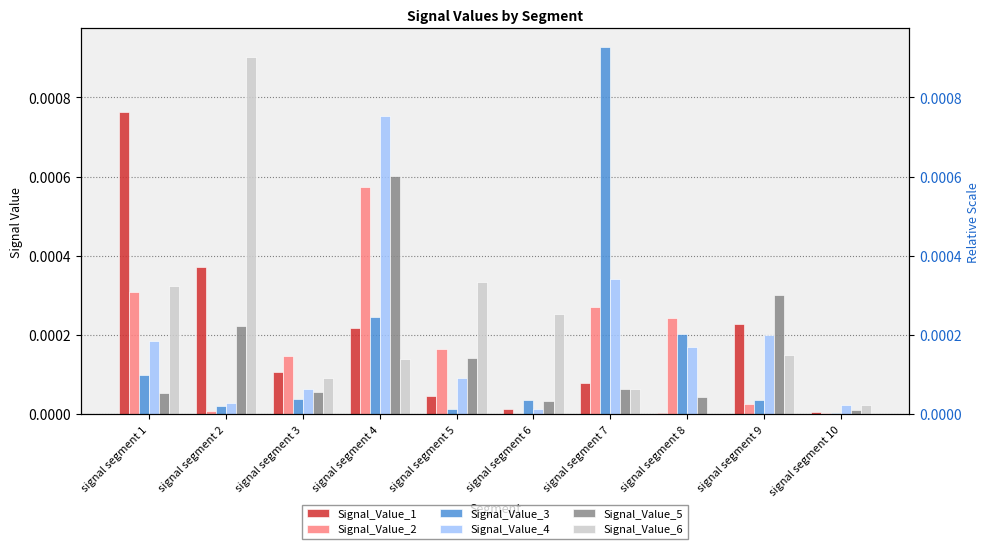

Which series has the widest spread of values?

Signal_Value_3